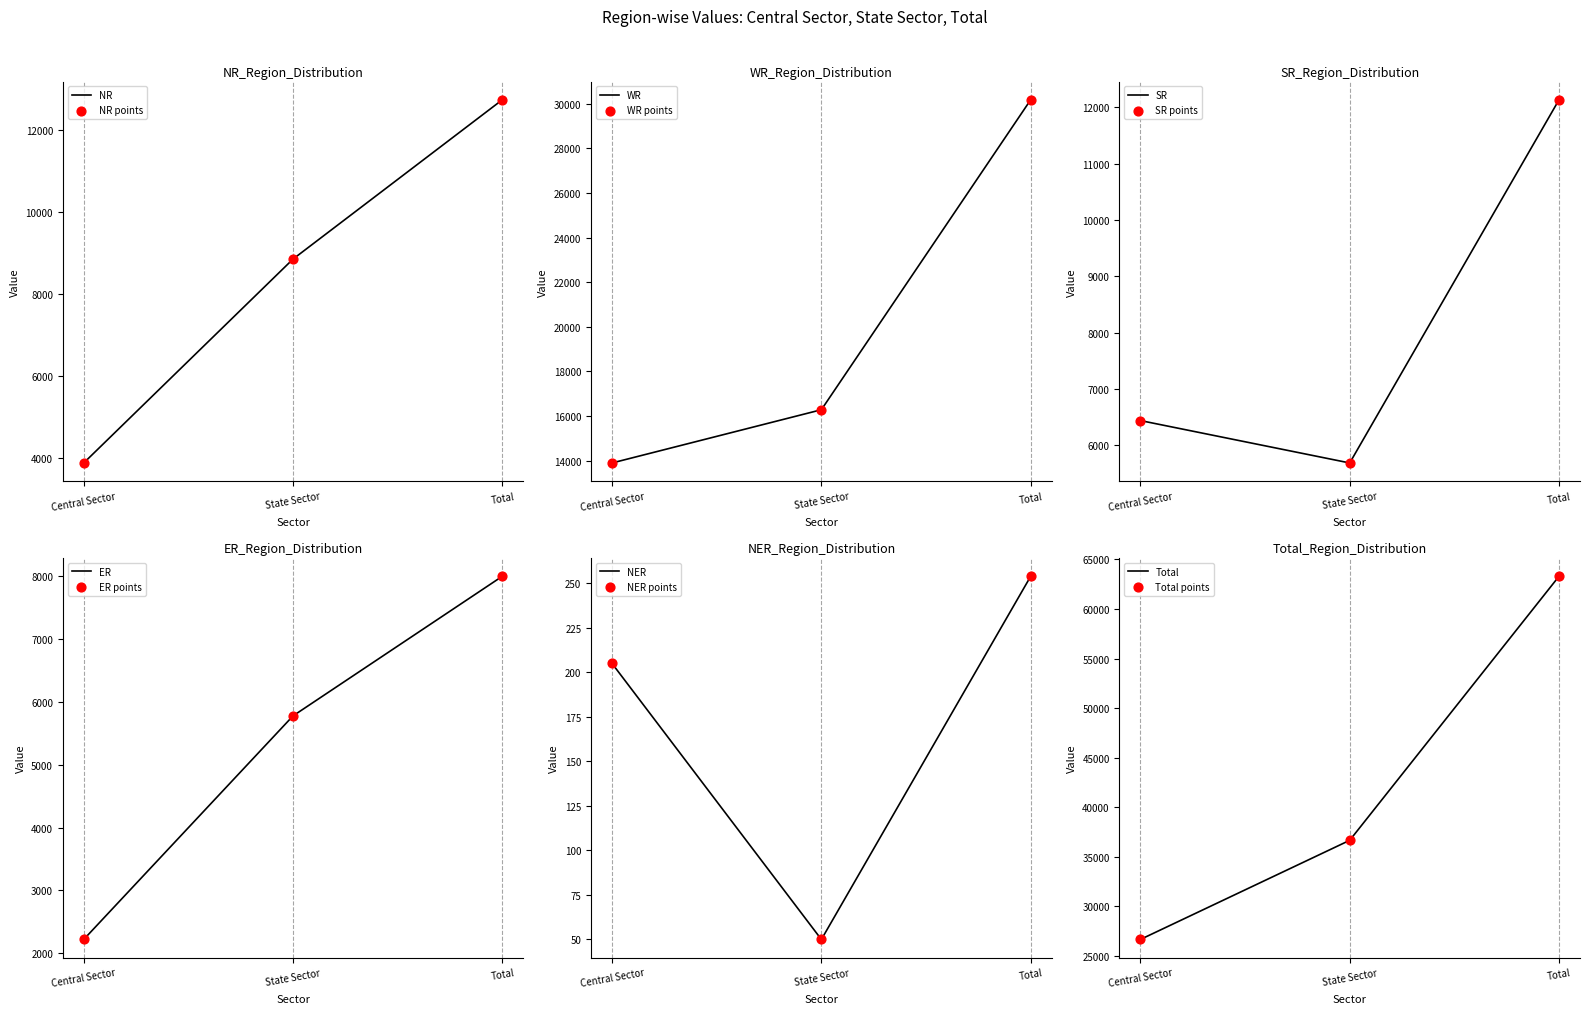

Is the value of WR at Central Sector greater than the value of ER at Total?

Yes